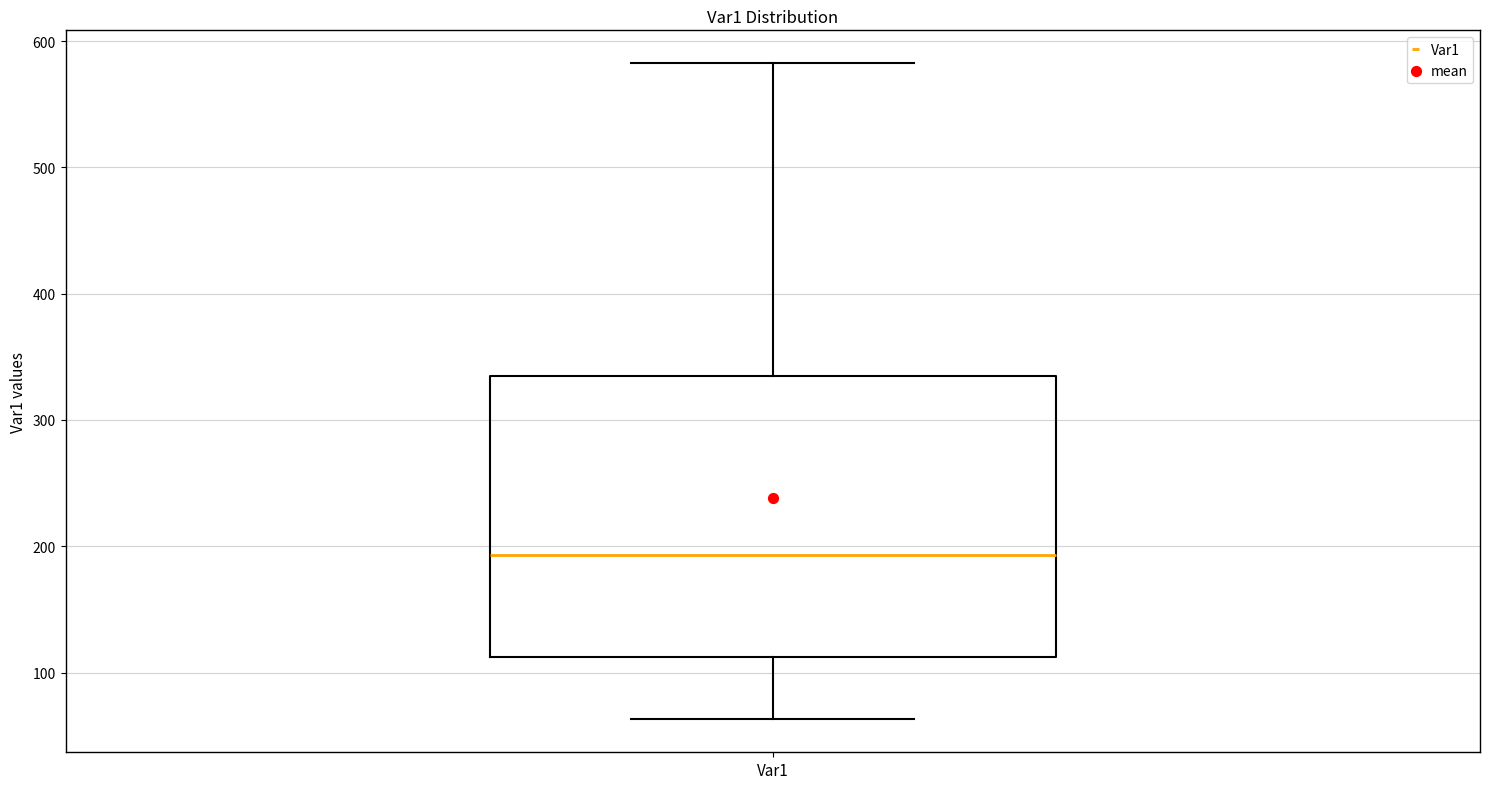

Read this box plot against the y-axis: the position of the median line, the range covered by the box, and the ends of both whiskers. The values are not printed on the chart, so give them approximately, as read against the axis.

median 190, box 110 to 330, whiskers 60 to 580